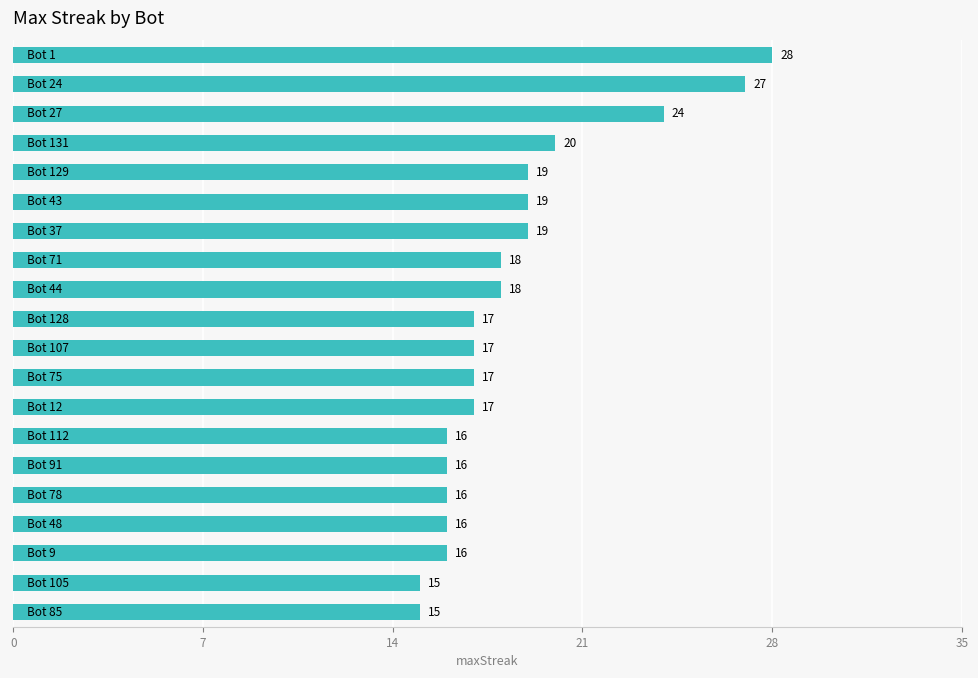

What is the value of the 20th bar from the top?

15